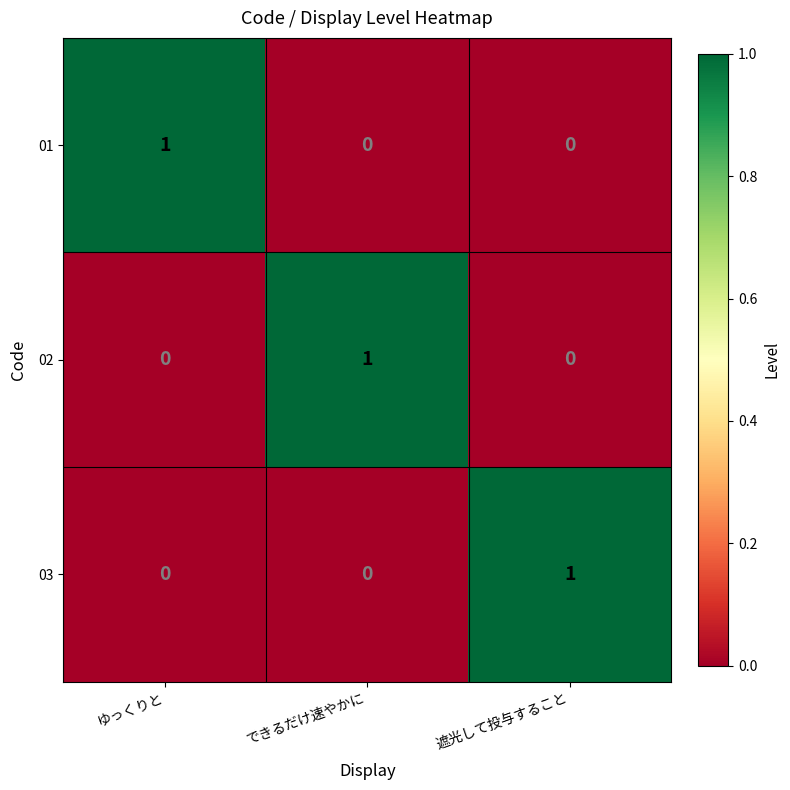

Is it true that 01 equals 0 at 遮光して投与すること?

True